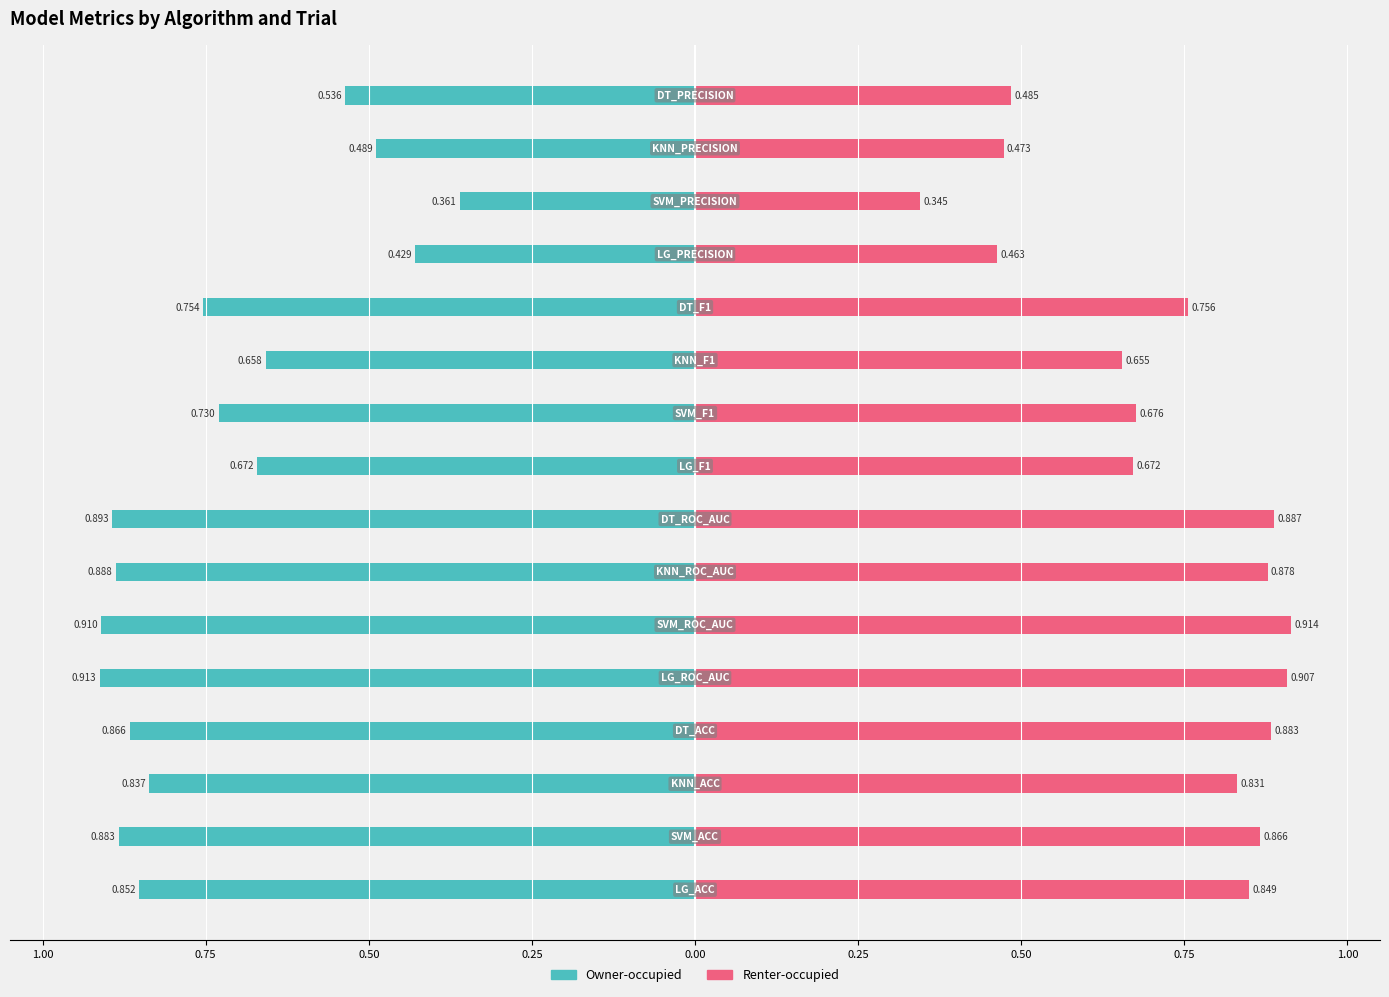

Is it true that Owner-occupied equals -0.8 at 0.50?

True